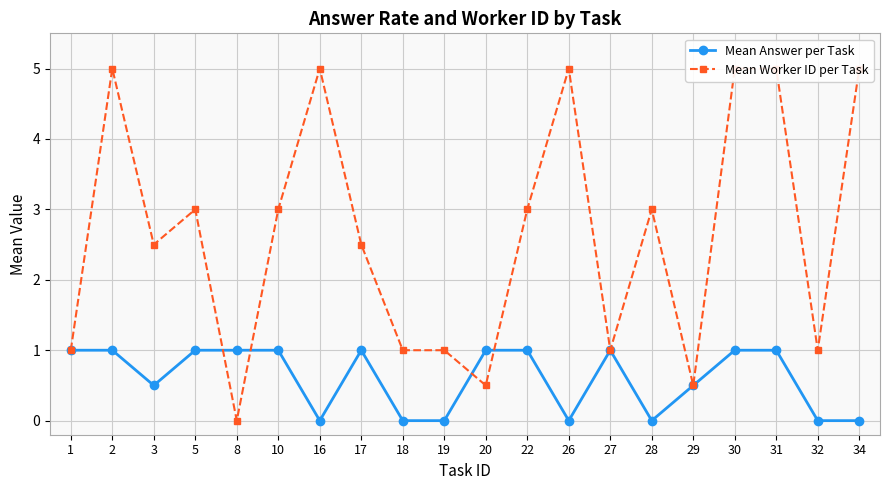

In Mean Answer per Task, how many points are higher than both neighbors (excluding endpoints)?

2